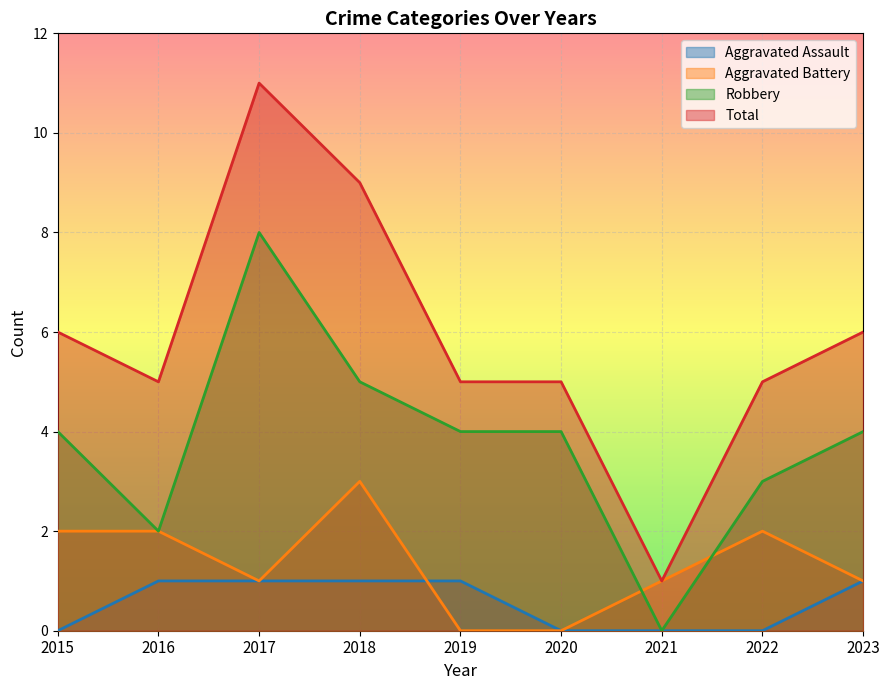

Is it true that Robbery equals 9 at 2018?

False